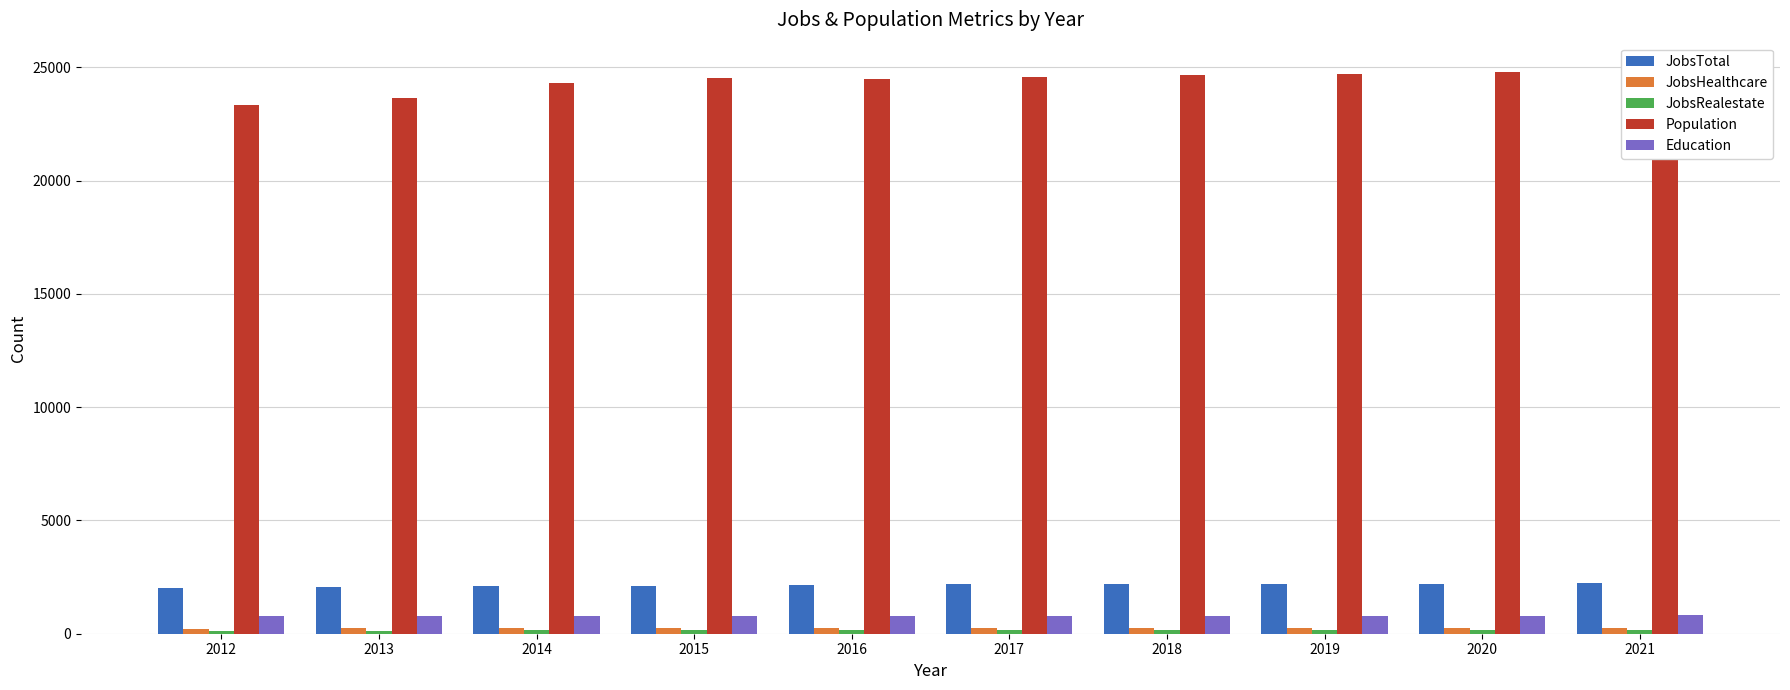

What is the smallest value displayed?

123